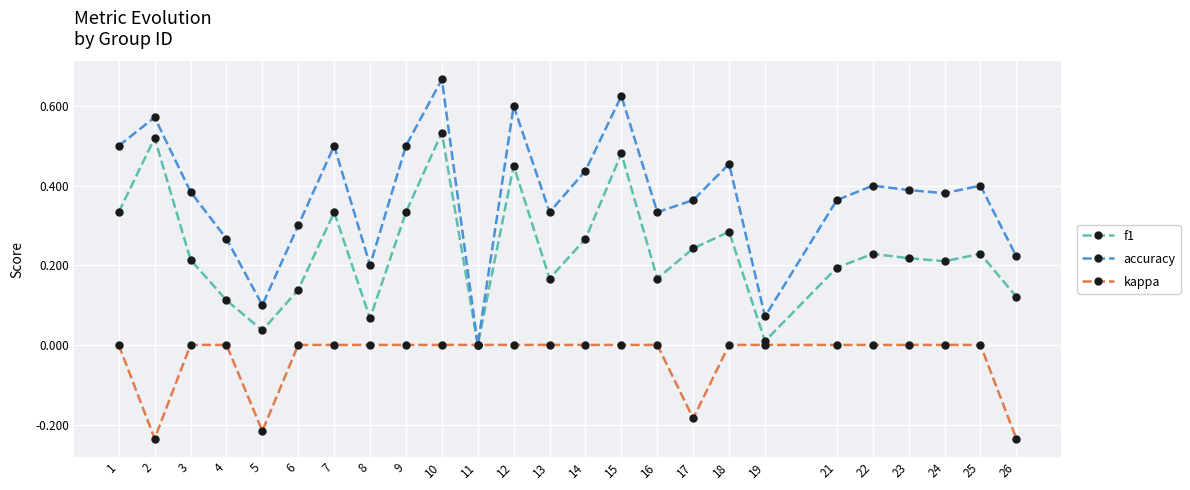

At which category is the sum across all series the highest?

10